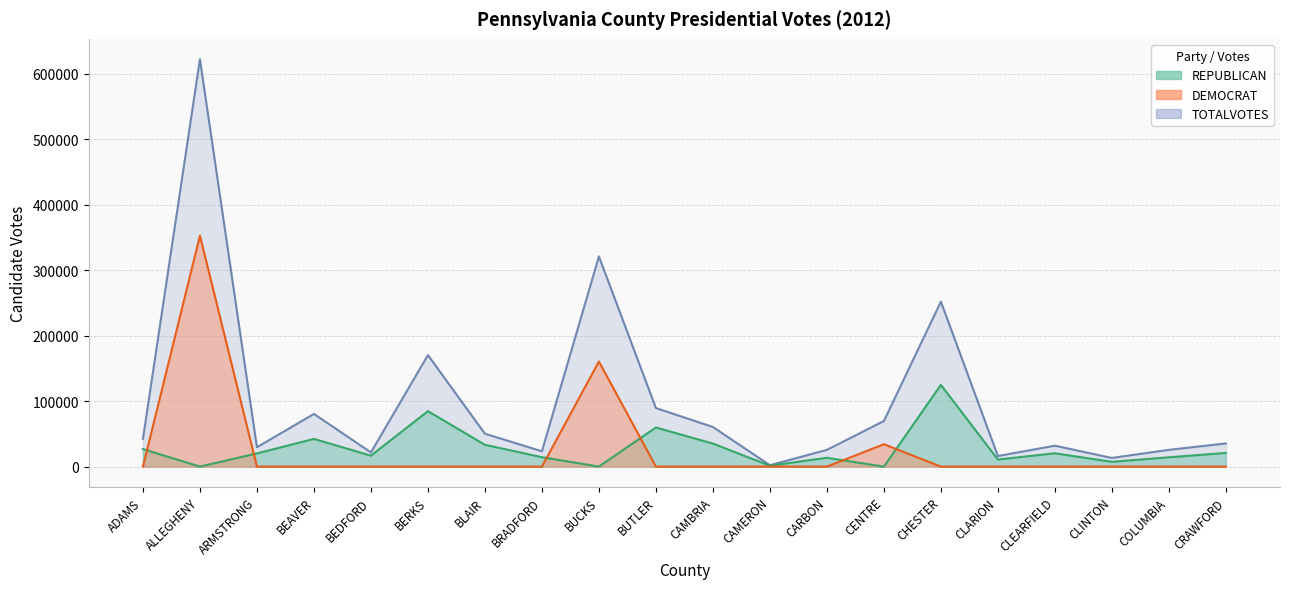

True or false: TOTALVOTES and DEMOCRAT cross at least once.

False